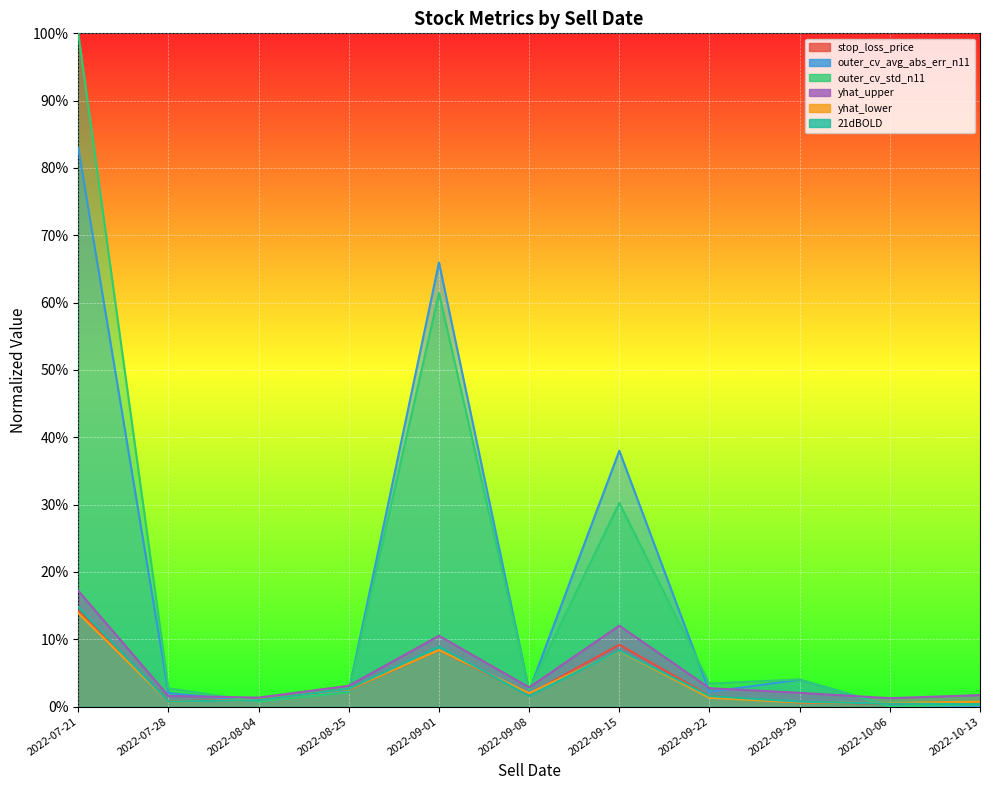

What is the total value across all series at 2022-07-21?

2.4